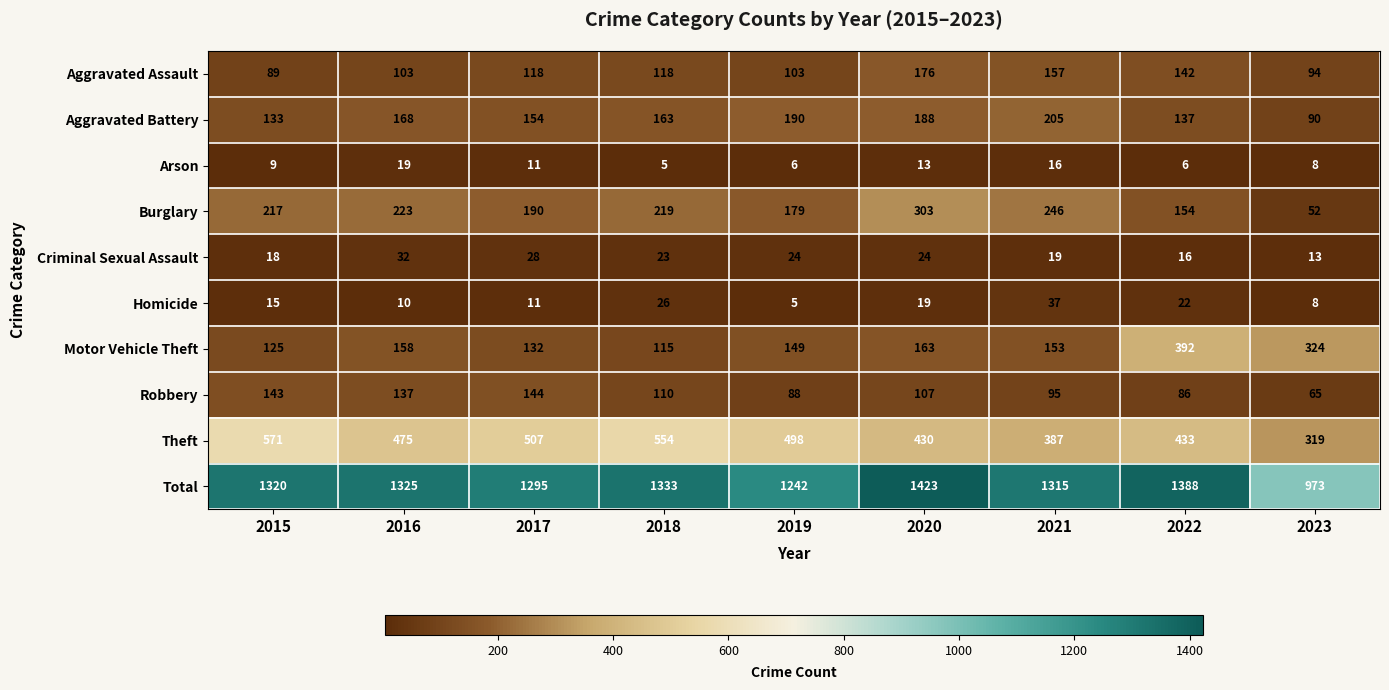

At how many categories does at least one series exceed 411?

9